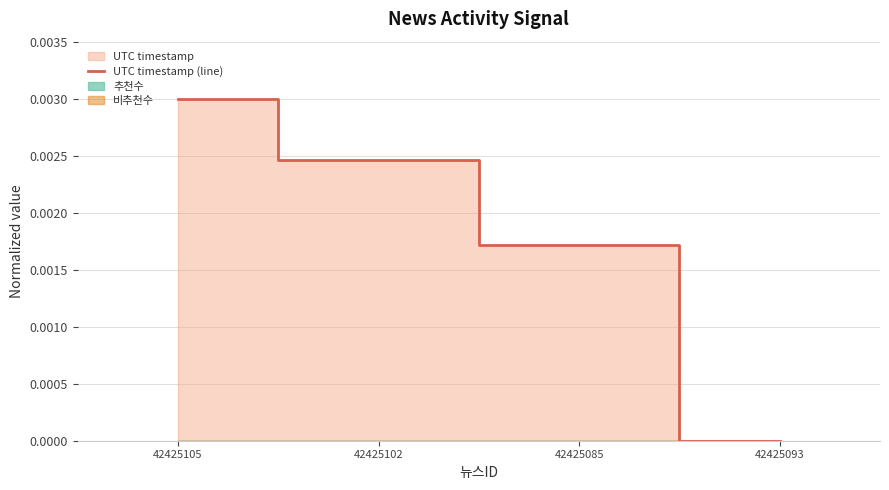

What is the label of the 4th point from the right?

42425105